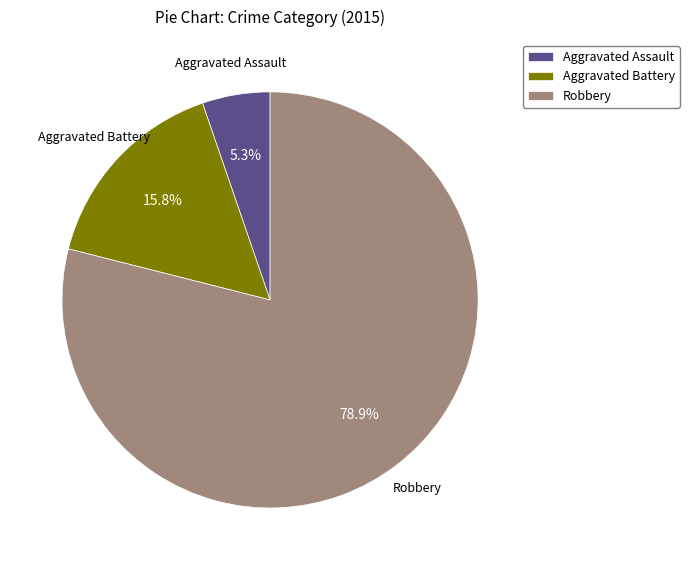

True or false: Aggravated Assault accounts for 19% of the total.

False